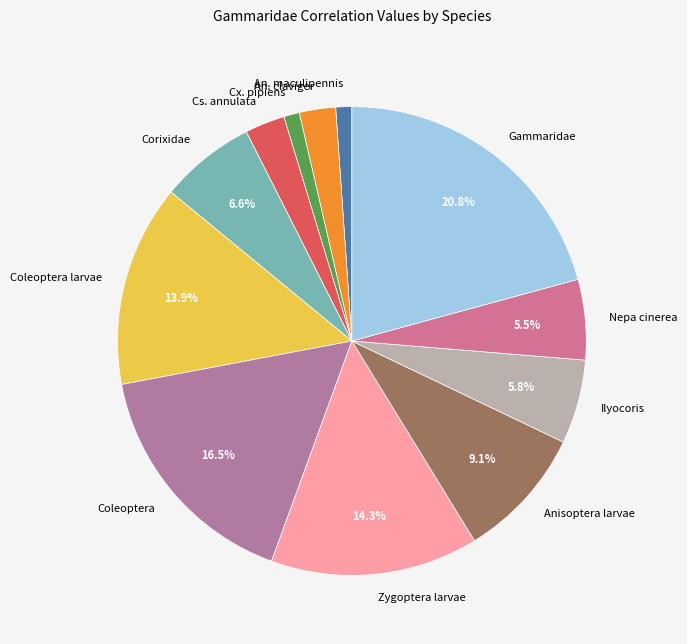

Which has a higher value, Coleoptera larvae or Ilyocoris?

Coleoptera larvae